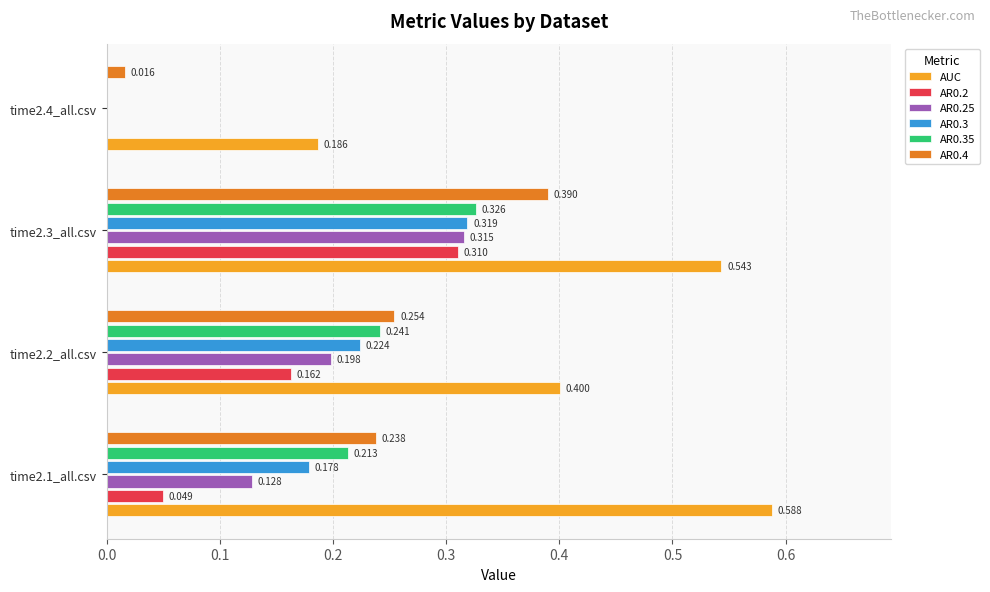

Between time2.1_all.csv and time2.4_all.csv, which series saw the biggest shift?

AUC